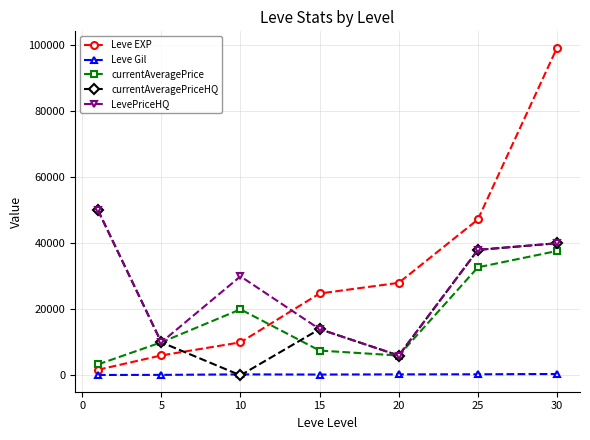

True or false: Leve EXP and currentAveragePrice intersect in this chart.

True